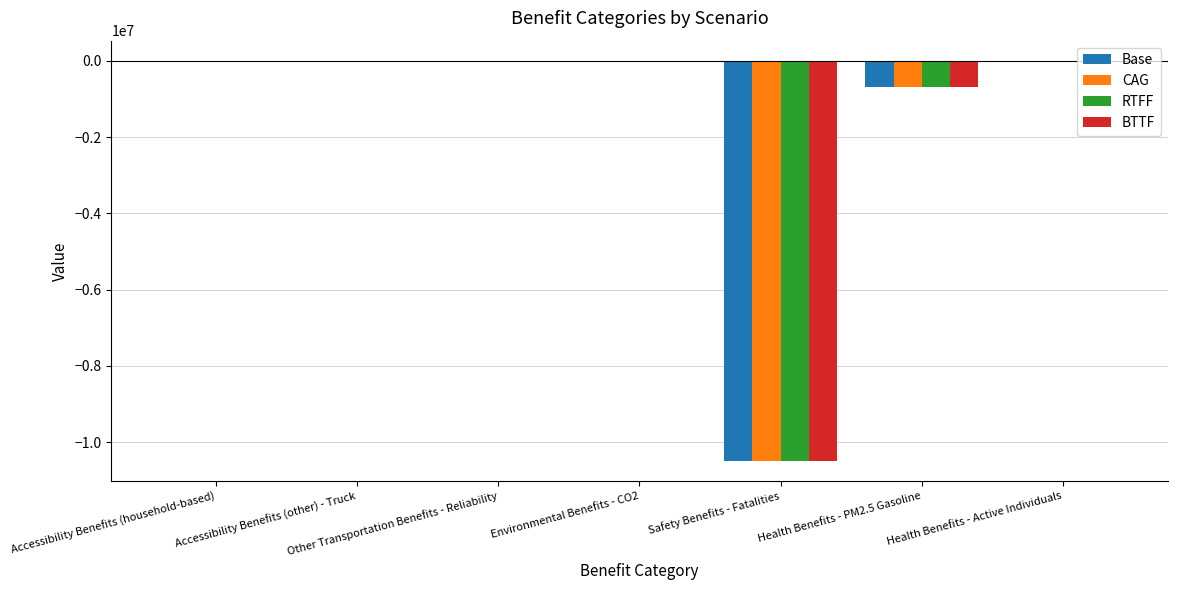

At which label is BTTF closest to -5247726?

Health Benefits - PM2.5 Gasoline